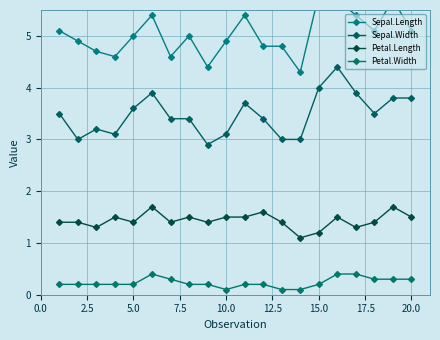

In Petal.Width, how many points are lower than both neighbors (excluding endpoints)?

1